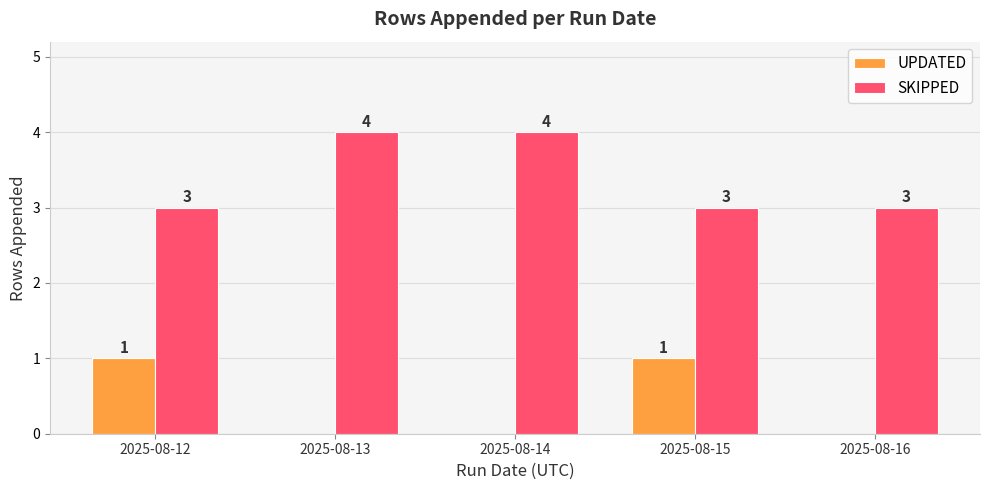

Reading left to right, extract all data points from this chart.

UPDATED: 2025-08-12=1	2025-08-13=0	2025-08-14=0	2025-08-15=1	2025-08-16=0
SKIPPED: 2025-08-12=3	2025-08-13=4	2025-08-14=4	2025-08-15=3	2025-08-16=3